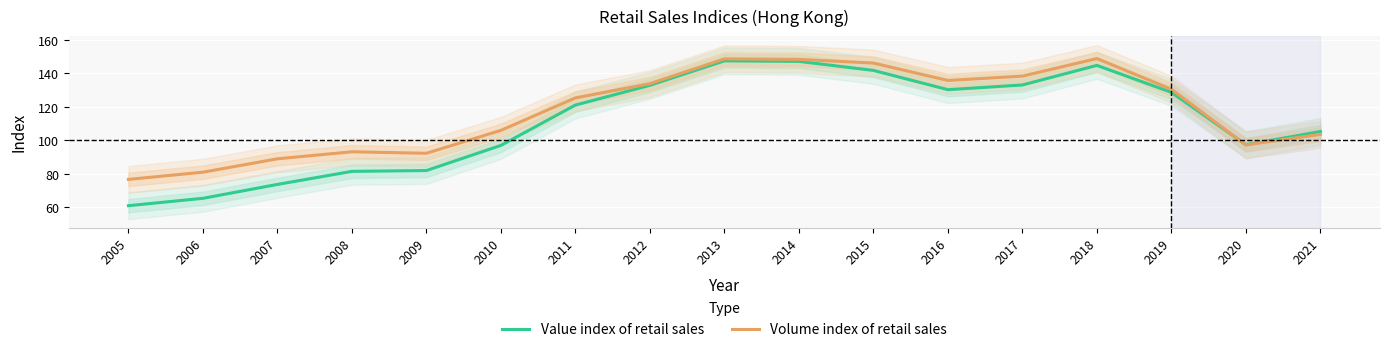

Count the number of data series in this chart.

2